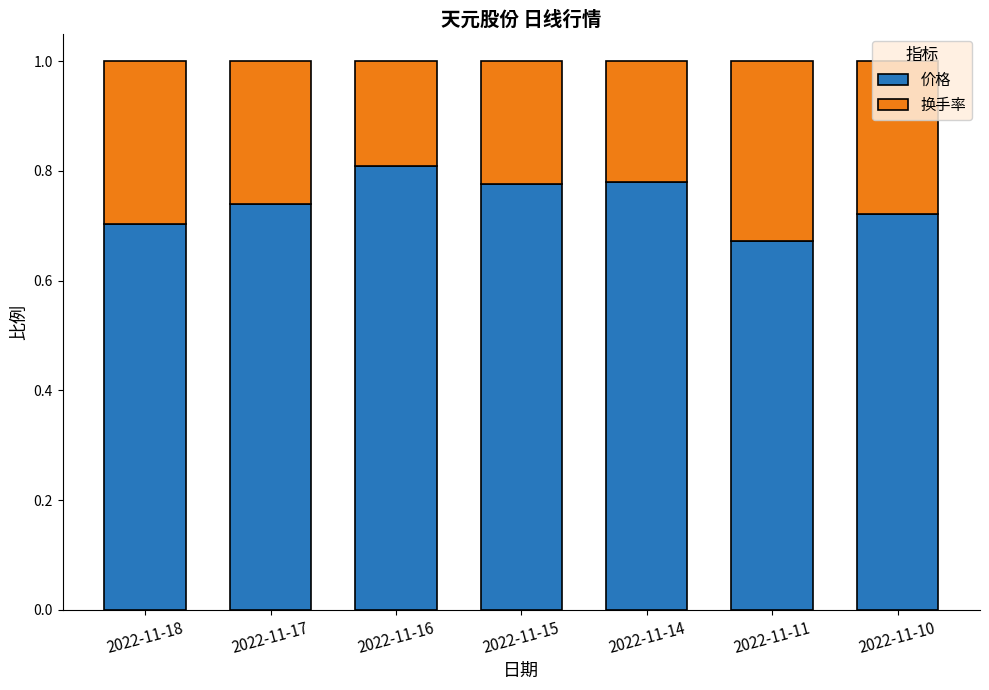

What is the total value across all series at 2022-11-11?

1.0